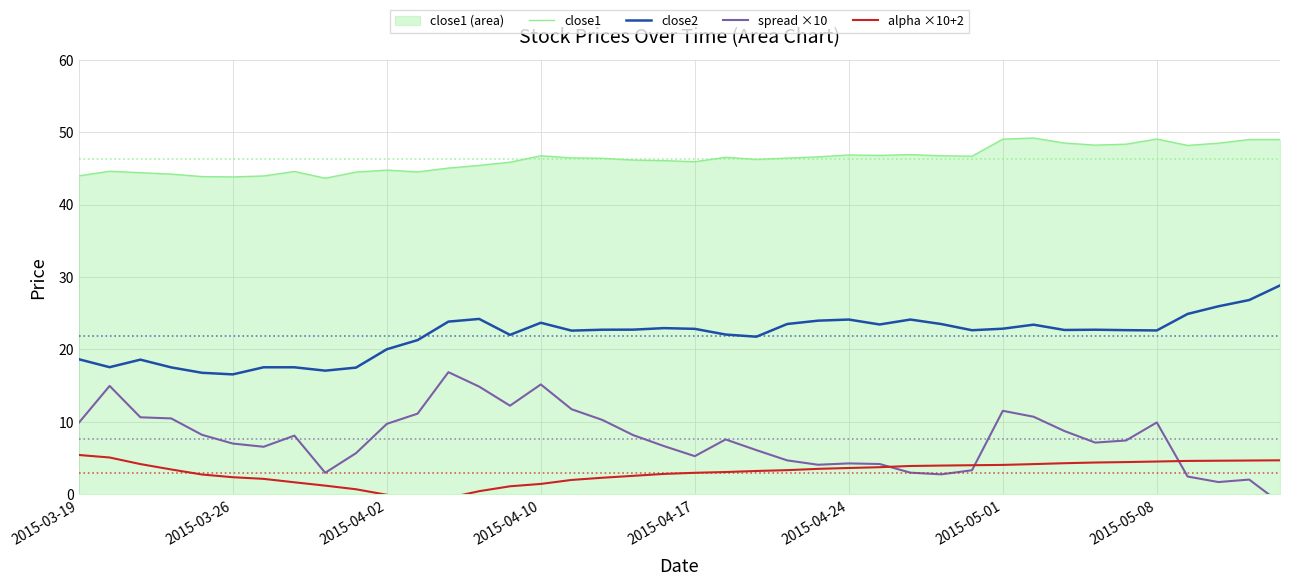

True or false: close2 and close1 intersect in this chart.

False